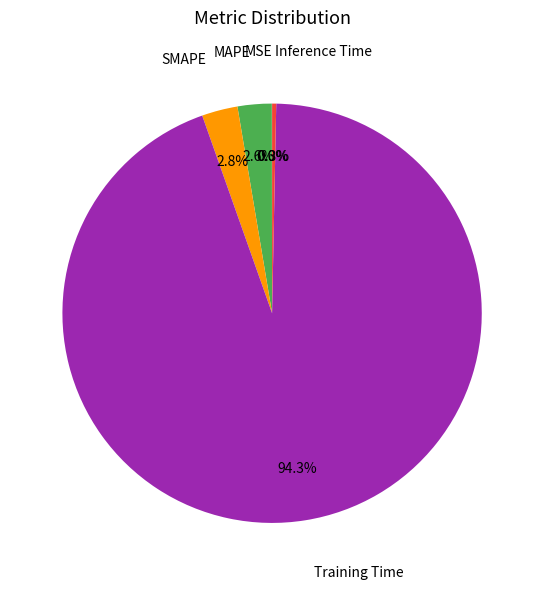

Does Training Time represent more than half of the total?

Yes